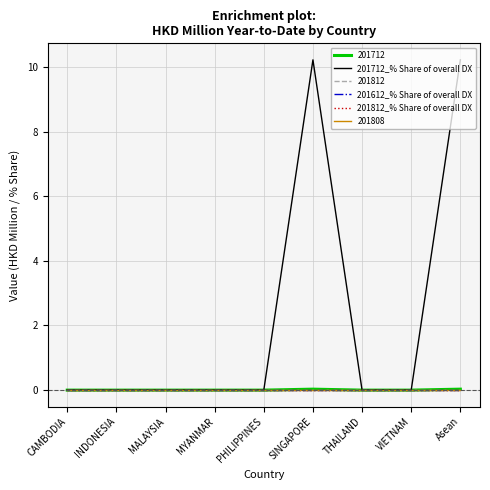

How many lines are shown in the chart?

6